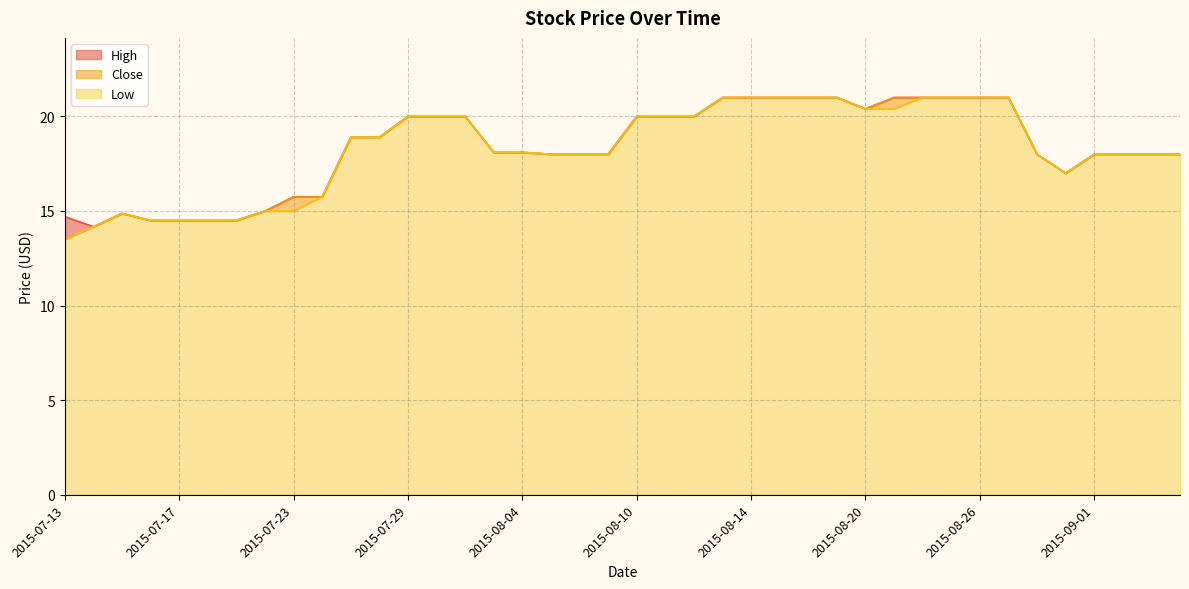

True or false: High and Close cross at least once.

False